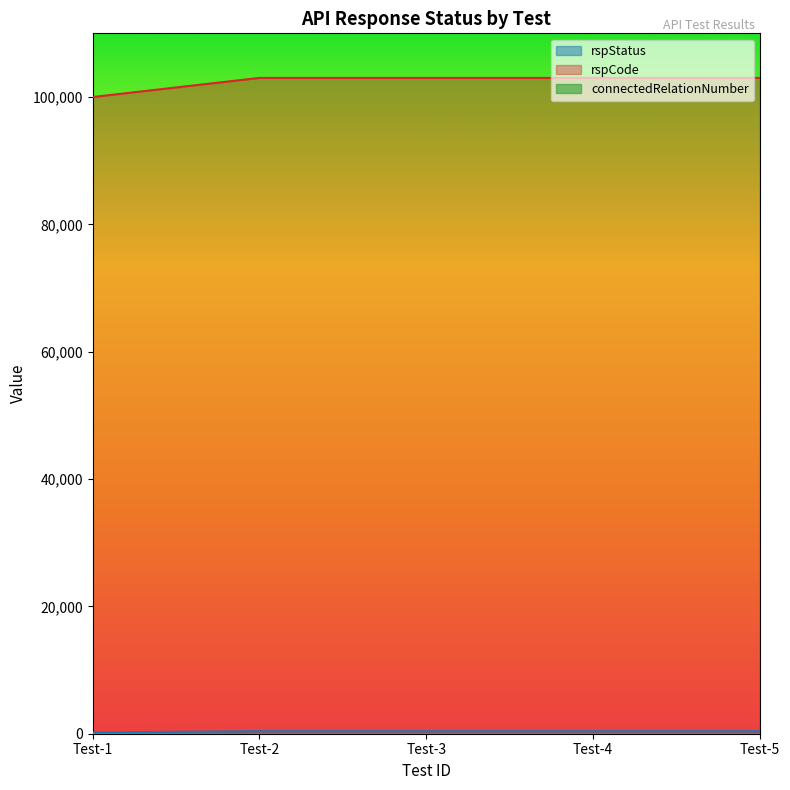

At which label is rspCode closest to 101500?

Test-1